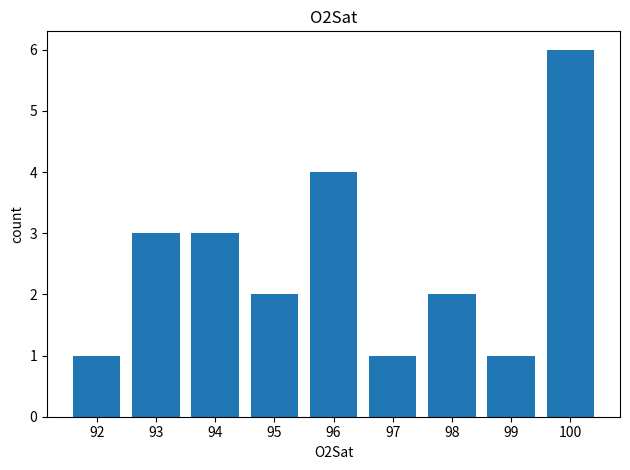

Which label corresponds to the largest value in the chart?

100